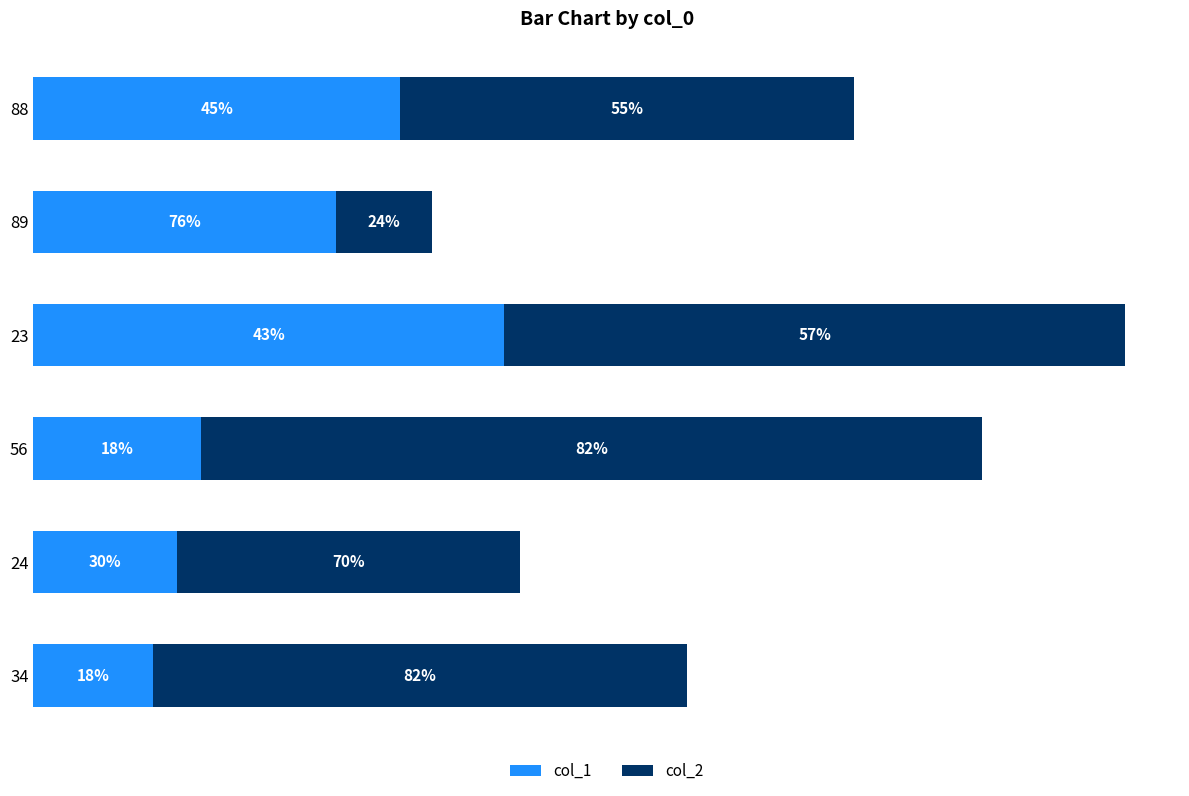

What are all the series names shown in the legend?

col_1, col_2